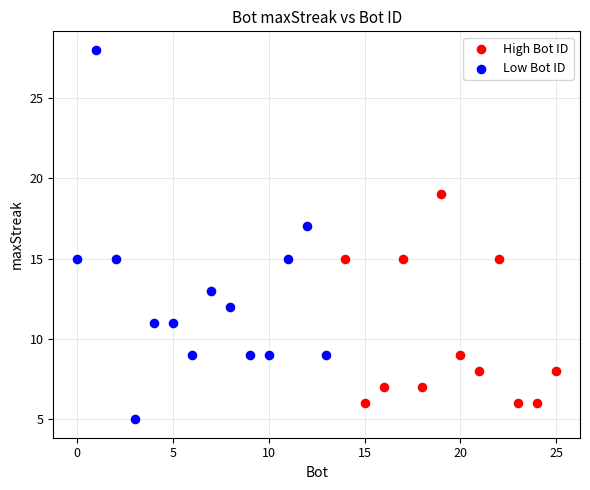

Which series reaches the minimum Y coordinate?

Low Bot ID